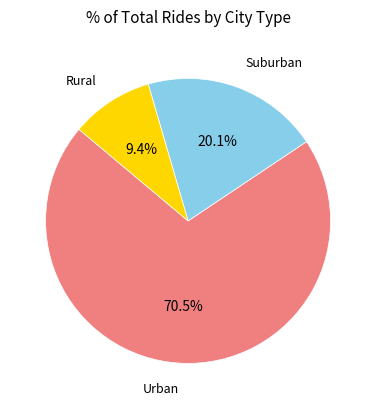

Which category has the smallest portion of the pie?

9.4%